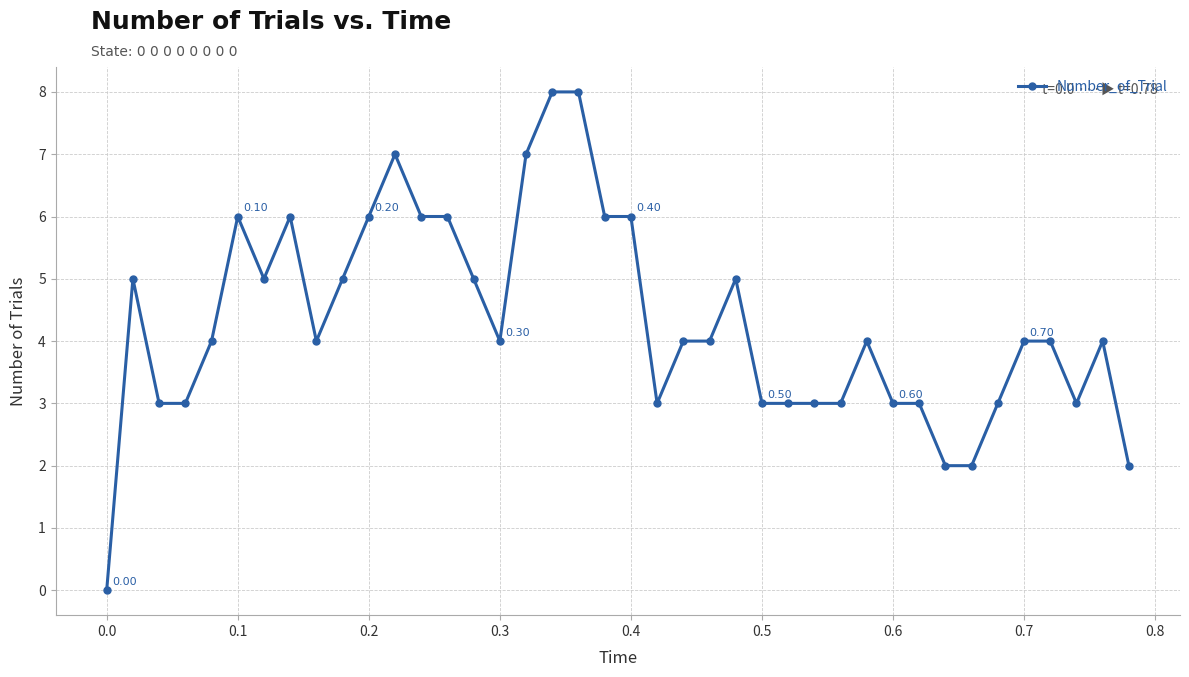

What is the average value?

4